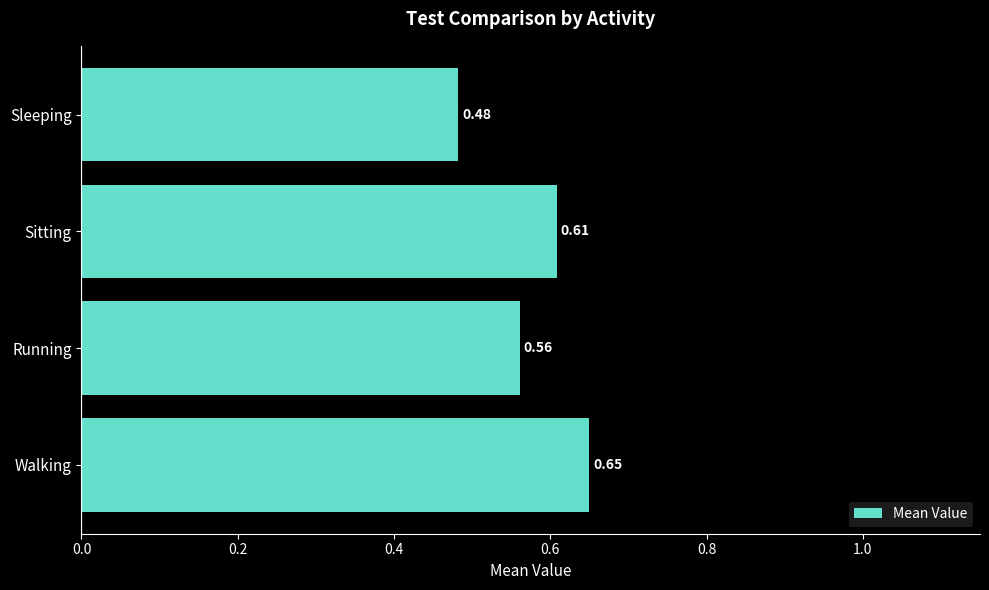

What is the sum of the values at Walking and Sleeping?

1.1